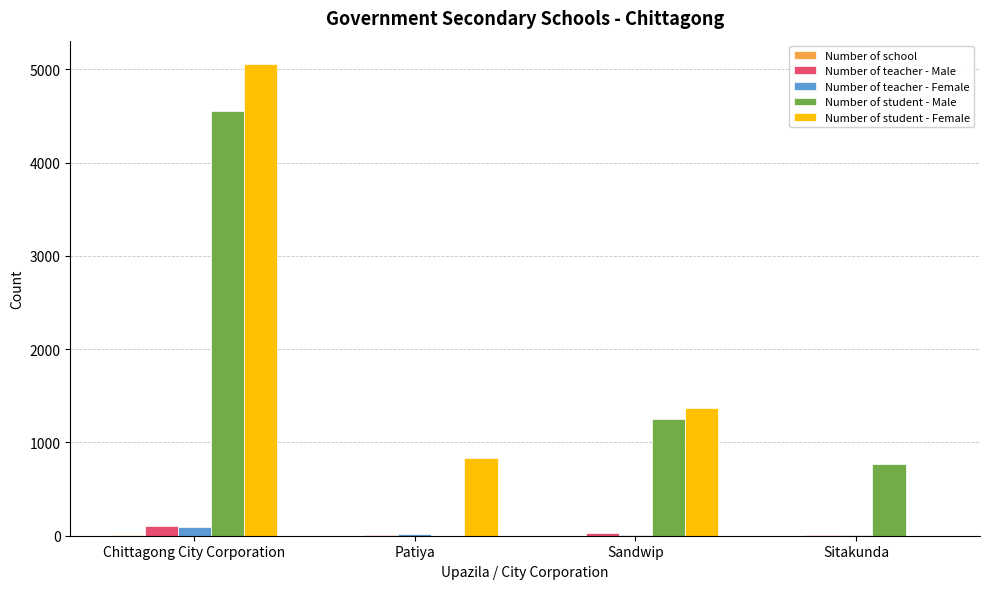

The value of Number of student - Male at Patiya is 0. True or false?

True